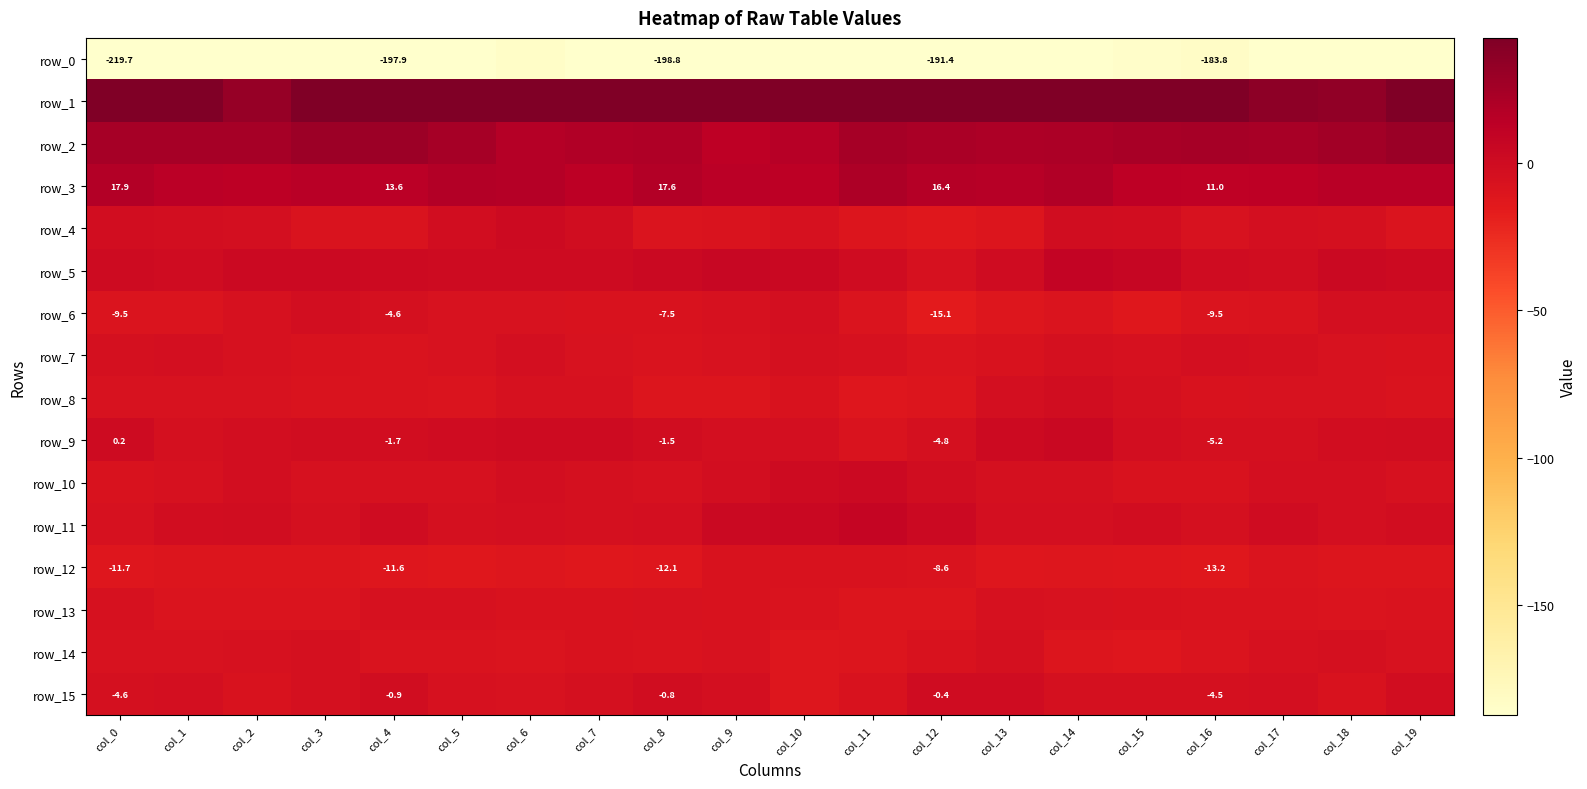

Which series has the largest total across all categories?

row_1